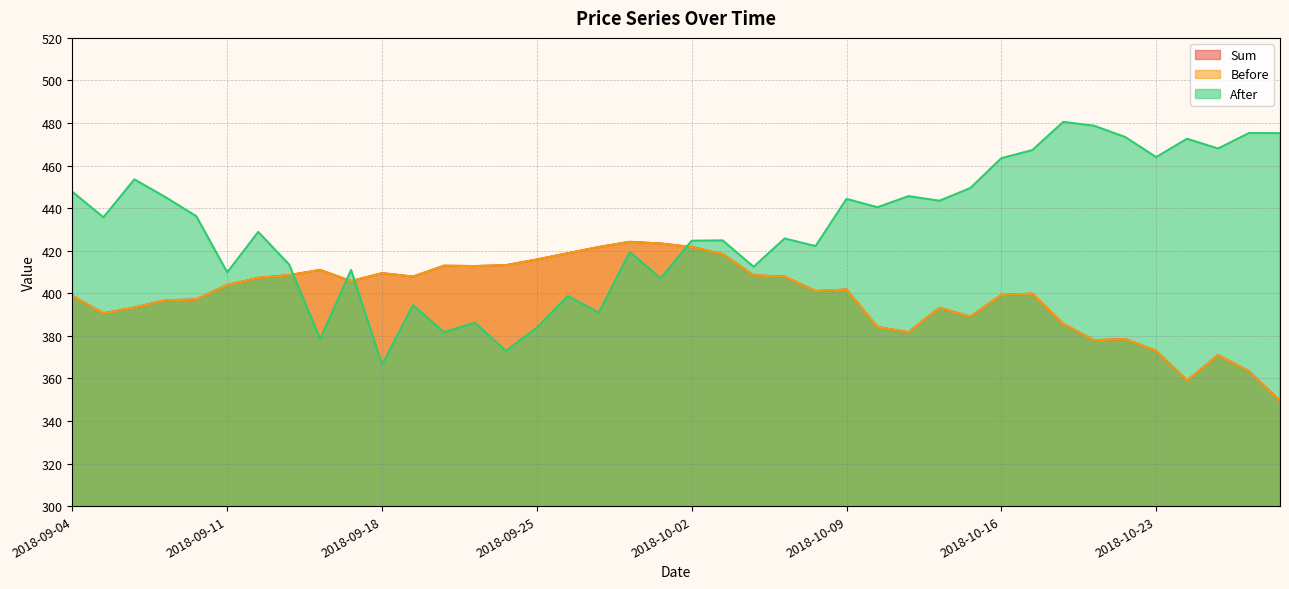

What is the approximate value of After at 2018-10-25?

468.0